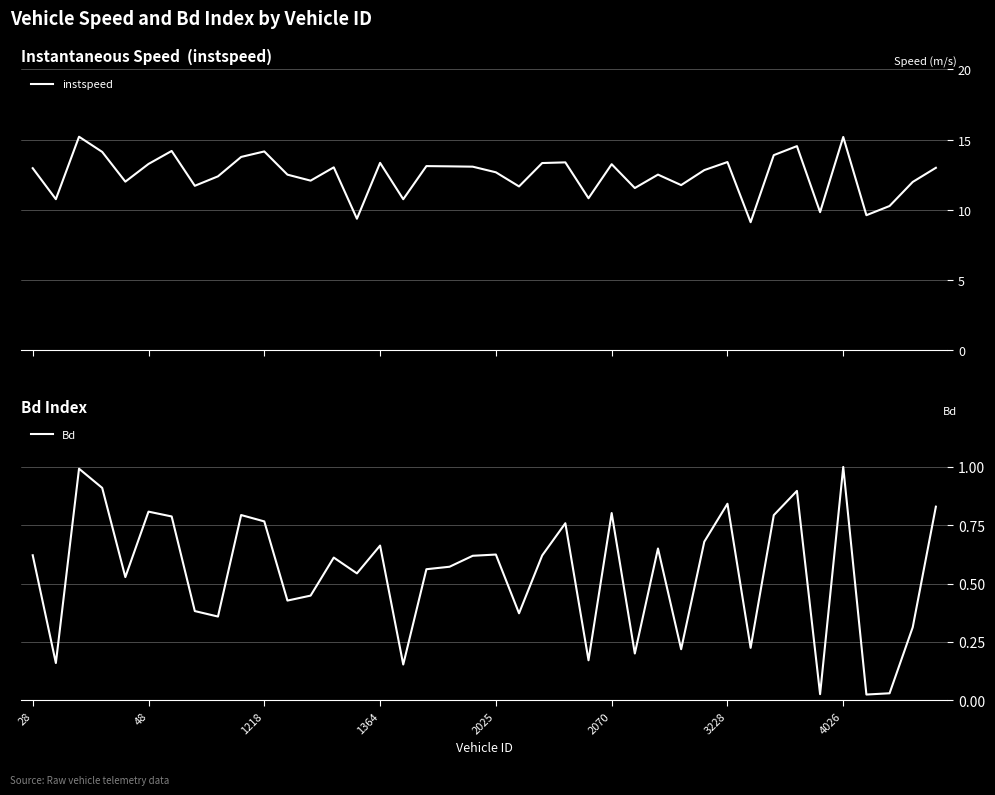

Reading right to left, list all the values displayed in this chart.

instspeed: 13.0	12.0	10.3	9.6	15.2	9.8	14.5	13.9	9.1	13.4	12.8	11.7	12.5	11.5	13.2	10.8	13.4	13.3	11.7	12.7	13.1	13.1	13.1	10.7	13.3	9.3	13.0	12.1	12.5	14.1	13.8	12.4	11.7	14.2	13.3	12.0	14.1	15.2	10.7	13.0
Bd: 0.8	0.3	0.0	0.0	1.0	0.0	0.9	0.8	0.2	0.8	0.7	0.2	0.6	0.2	0.8	0.2	0.8	0.6	0.4	0.6	0.6	0.6	0.6	0.2	0.7	0.5	0.6	0.4	0.4	0.8	0.8	0.4	0.4	0.8	0.8	0.5	0.9	1.0	0.2	0.6